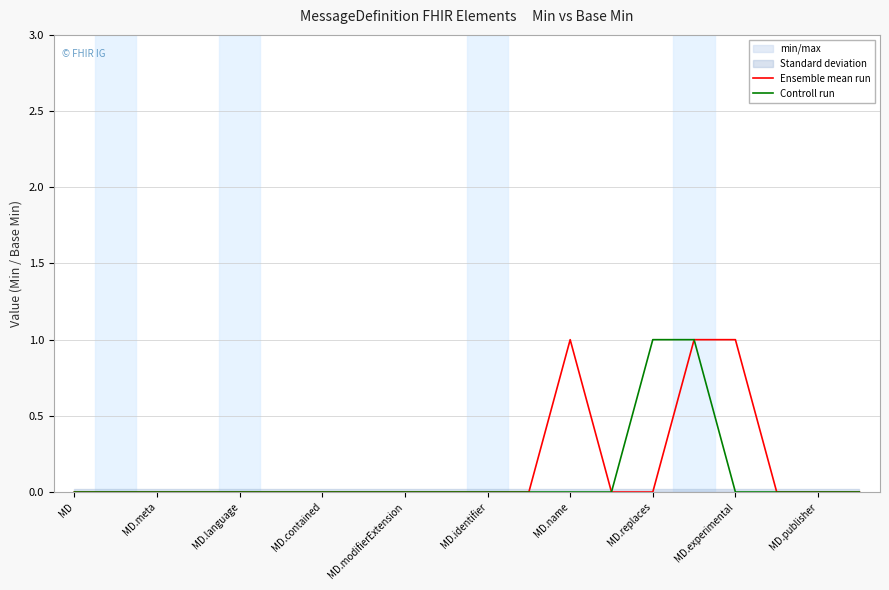

True or false: Ensemble mean run and Controll run intersect in this chart.

False